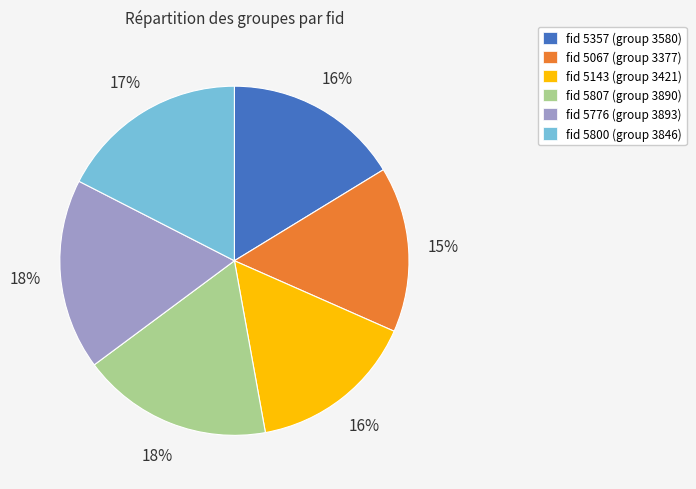

Does any single category account for the majority?

No